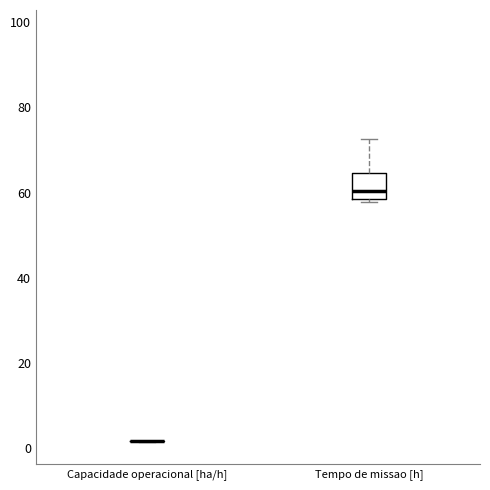

Reading left to right, read every box against the y-axis: the position of its median line, the range the box covers, and the ends of its whiskers. The values are not printed on the chart, so give them approximately, as read against the axis.

Capacidade operacional [ha/h]: box collapsed to a line at 2, whiskers 2 to 2
Tempo de missao [h]: median 60, box 58 to 64, whiskers 58 (just below the box's lower edge) to 72